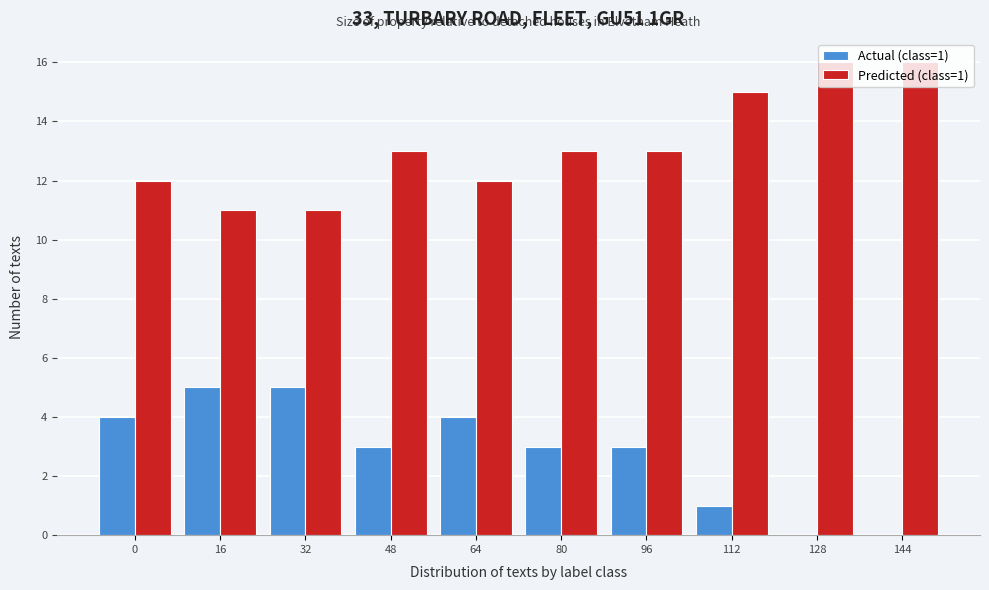

What is the total value across all series at 96?

16